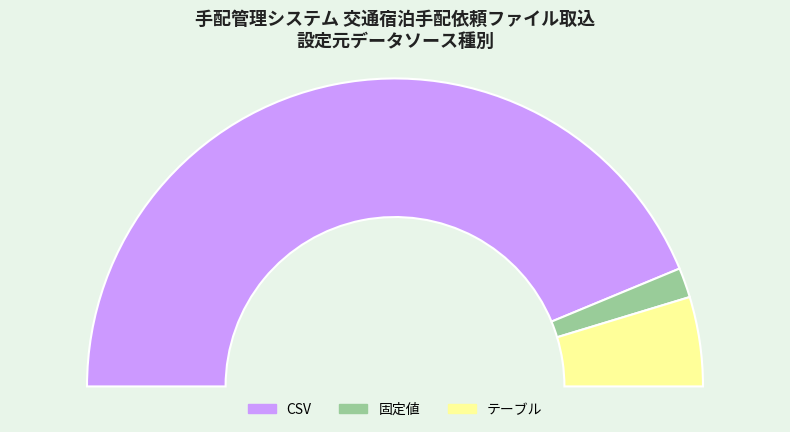

Combined, what portion of the pie is 固定値 and CSV?

90.6%